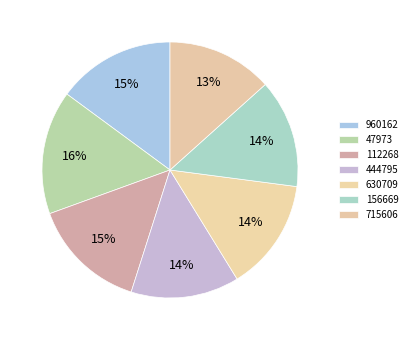

Between 47973 and 156669, which is larger?

47973